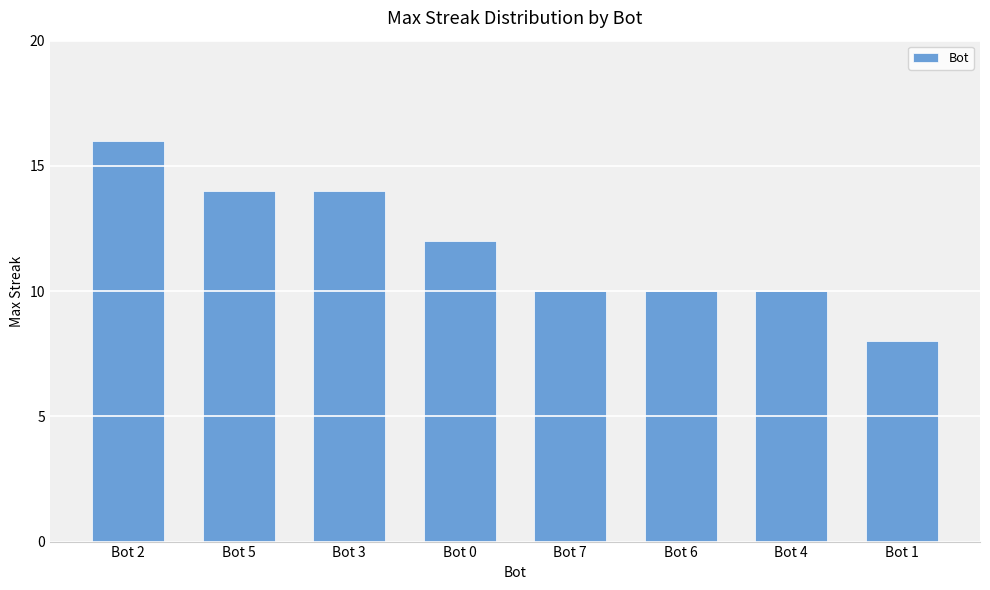

How many bars are there in total?

8